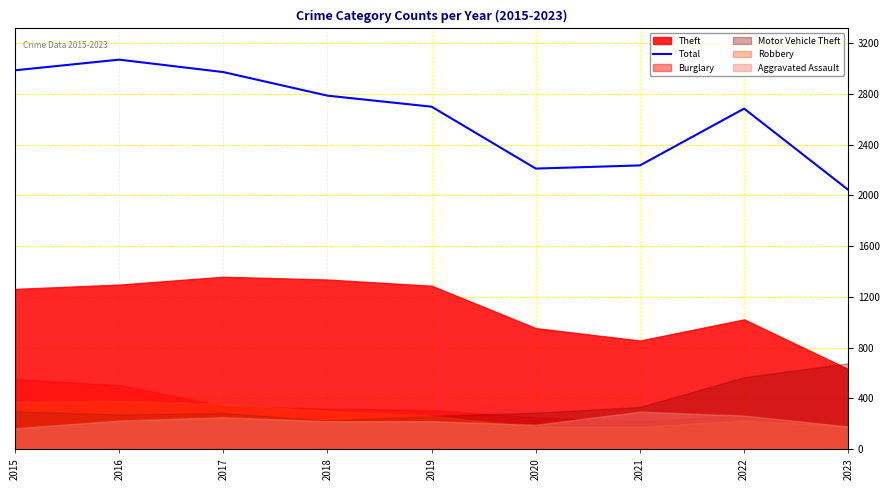

Rank the categories by value from highest to lowest.

2016, 2015, 2017, 2018, 2019, 2022, 2021, 2020, 2023